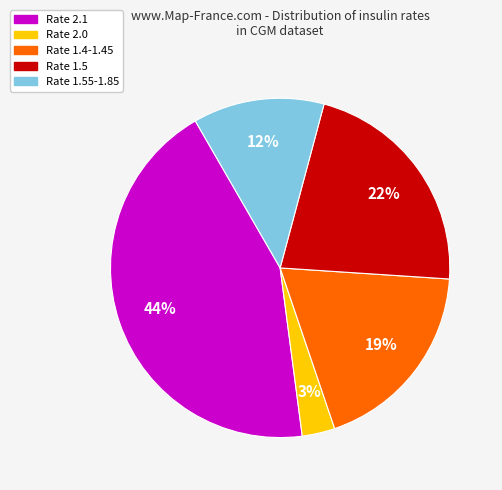

Is there a majority slice in this chart?

No